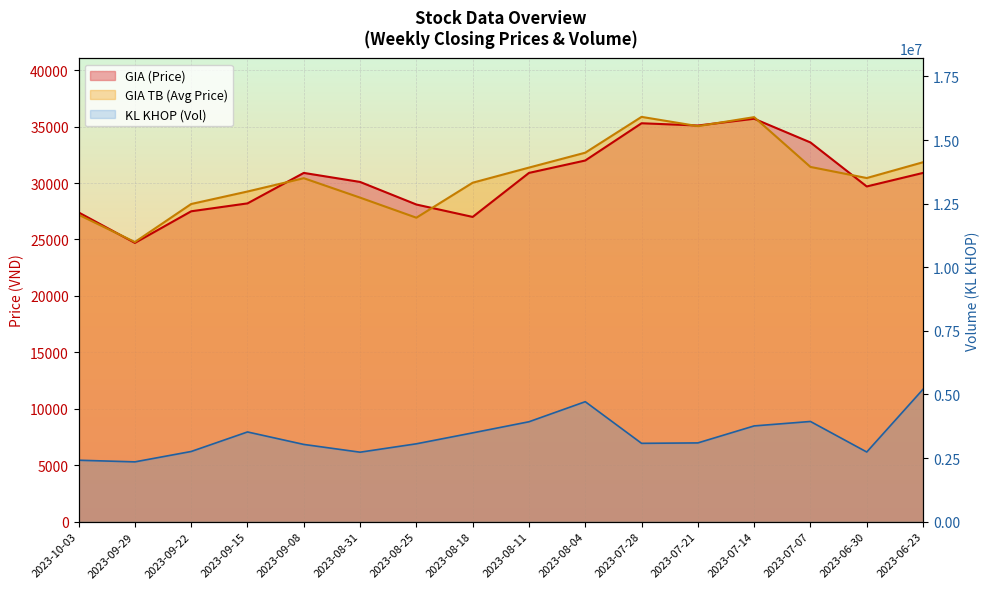

What is the smallest value displayed?

24700.0